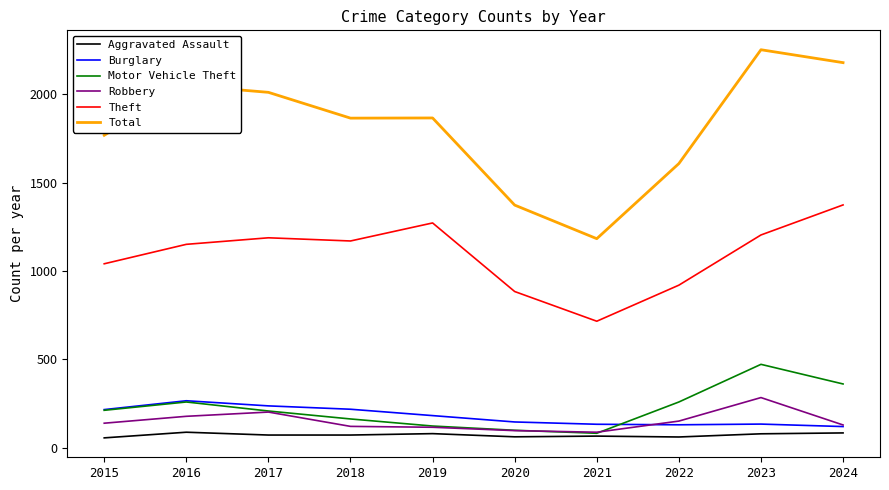

Between 2019 and 2022, which series saw the biggest shift?

Theft